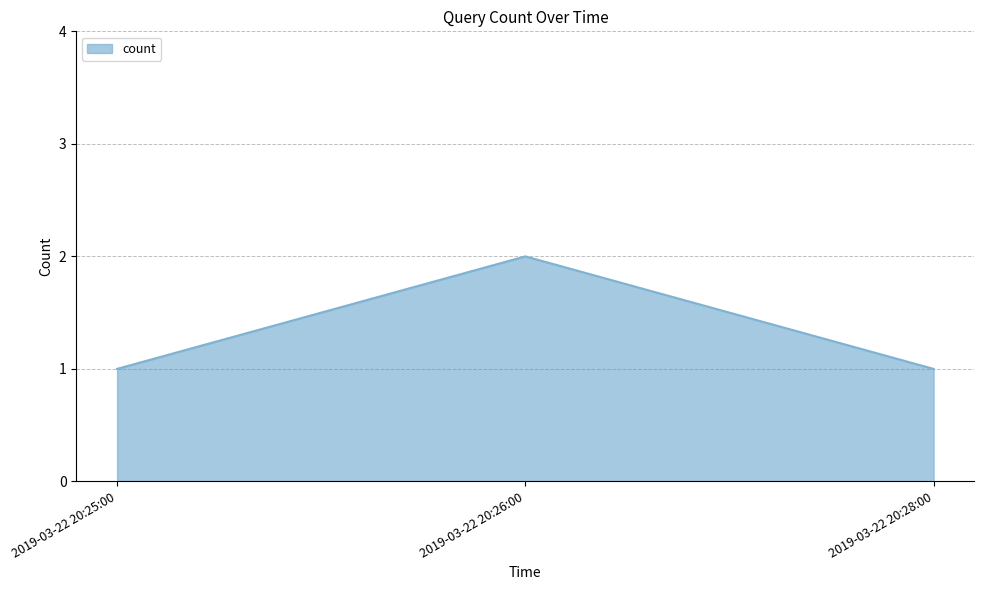

What is the difference between the maximum and minimum values?

1